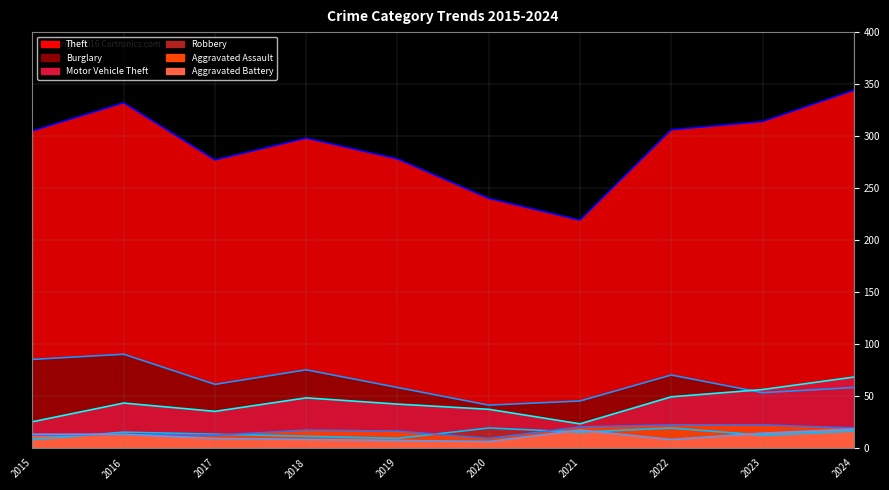

List the series in order of their peak value, lowest first.

Aggravated Battery, Robbery, Aggravated Assault, Motor Vehicle Theft, Burglary, Theft